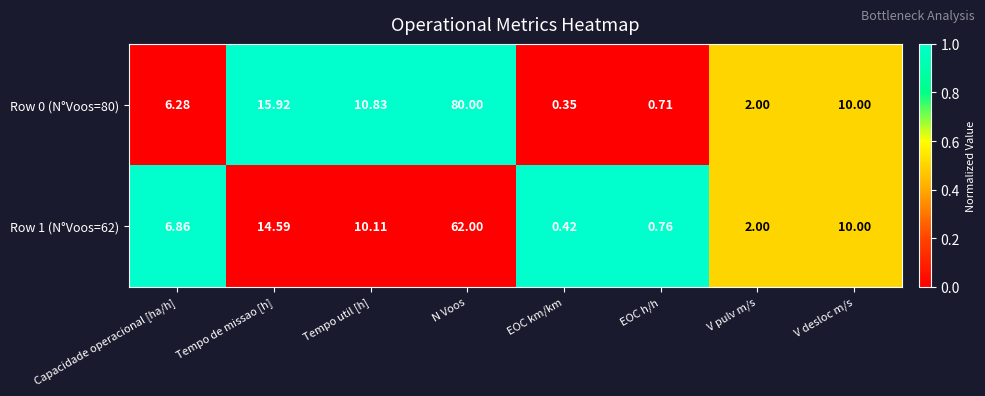

Count the number of data series in this chart.

2